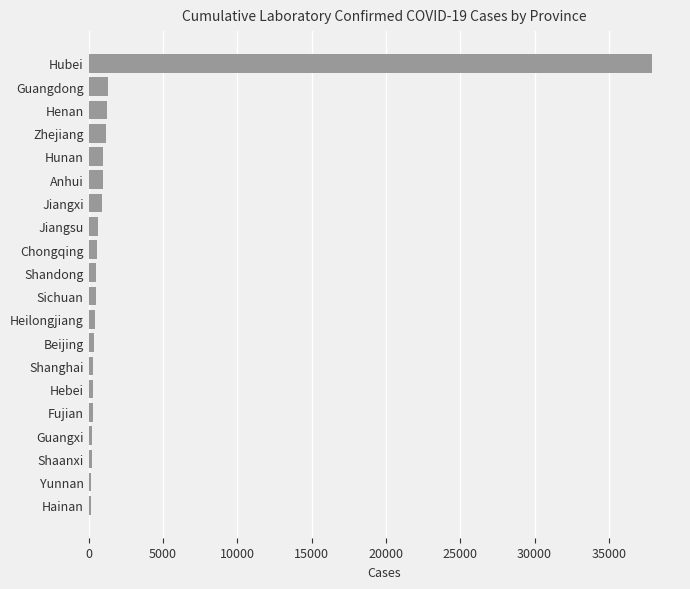

What is the average value?

2453